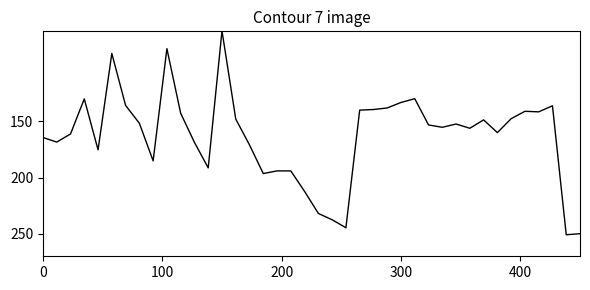

What is the maximum value shown in the chart?

250.9